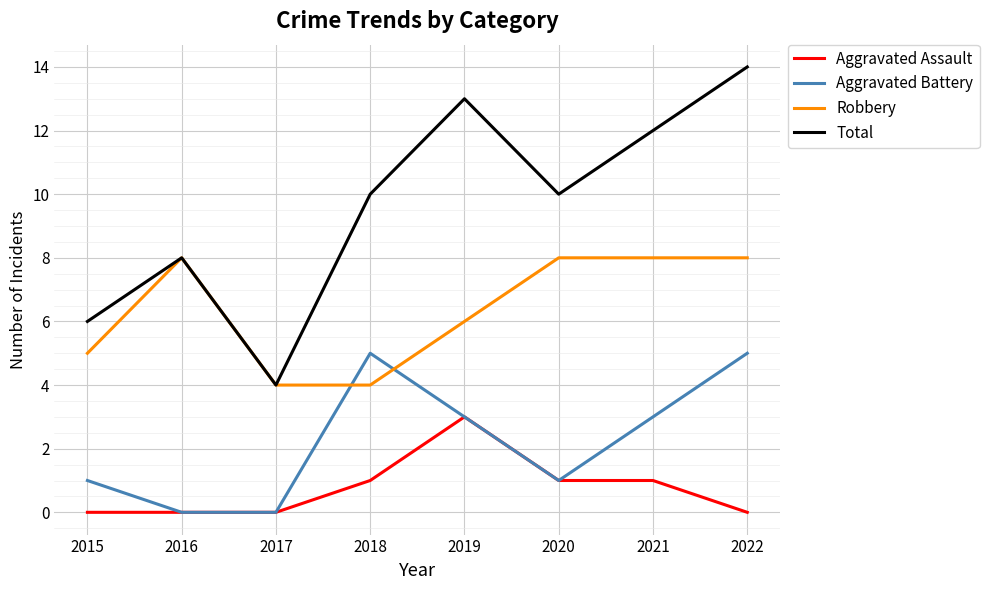

True or false: Total and Aggravated Battery intersect in this chart.

False